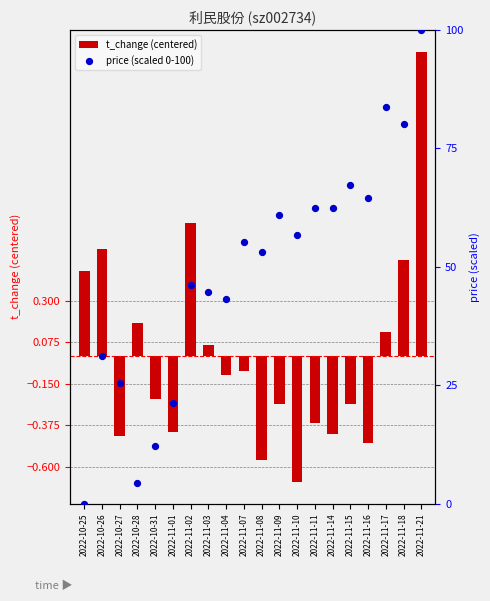

Which series has the largest total across all categories?

price (scaled 0-100)